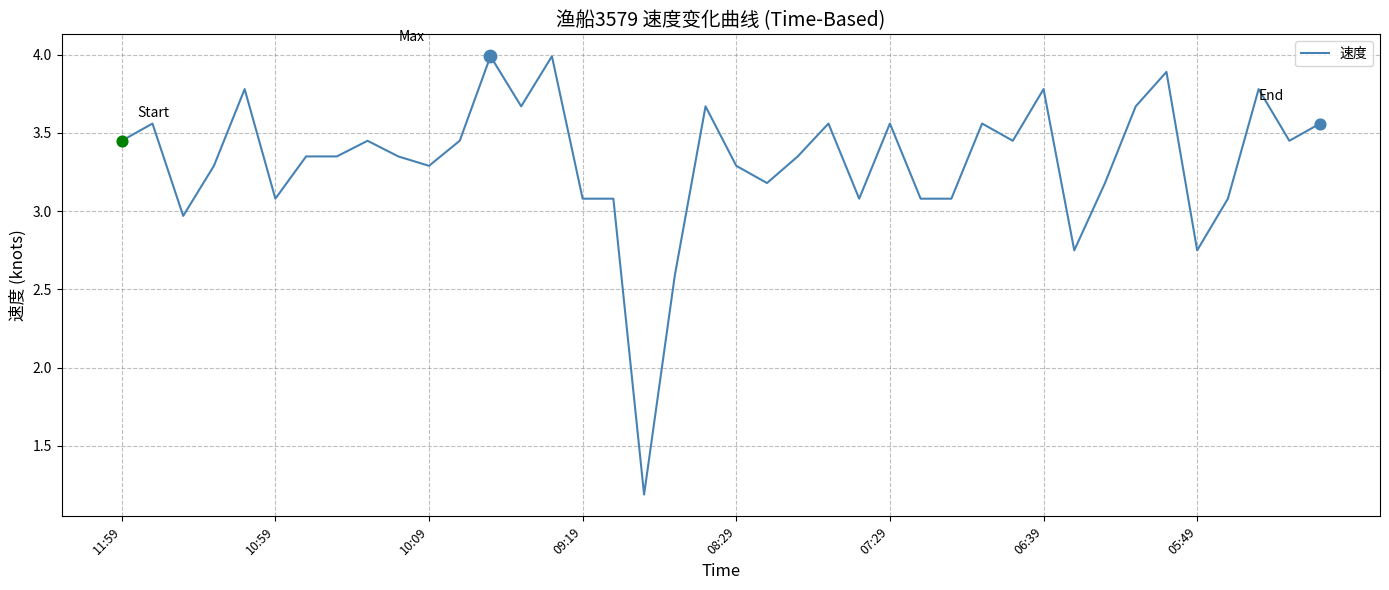

What is the smallest value displayed?

1.2